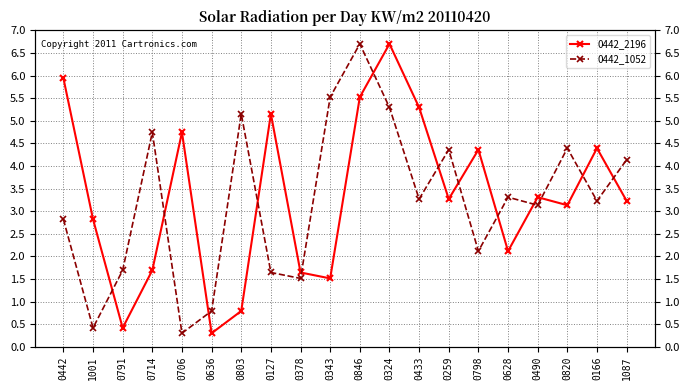

What is the value of the 0442_2196 point at the 7th from the left?

0.8